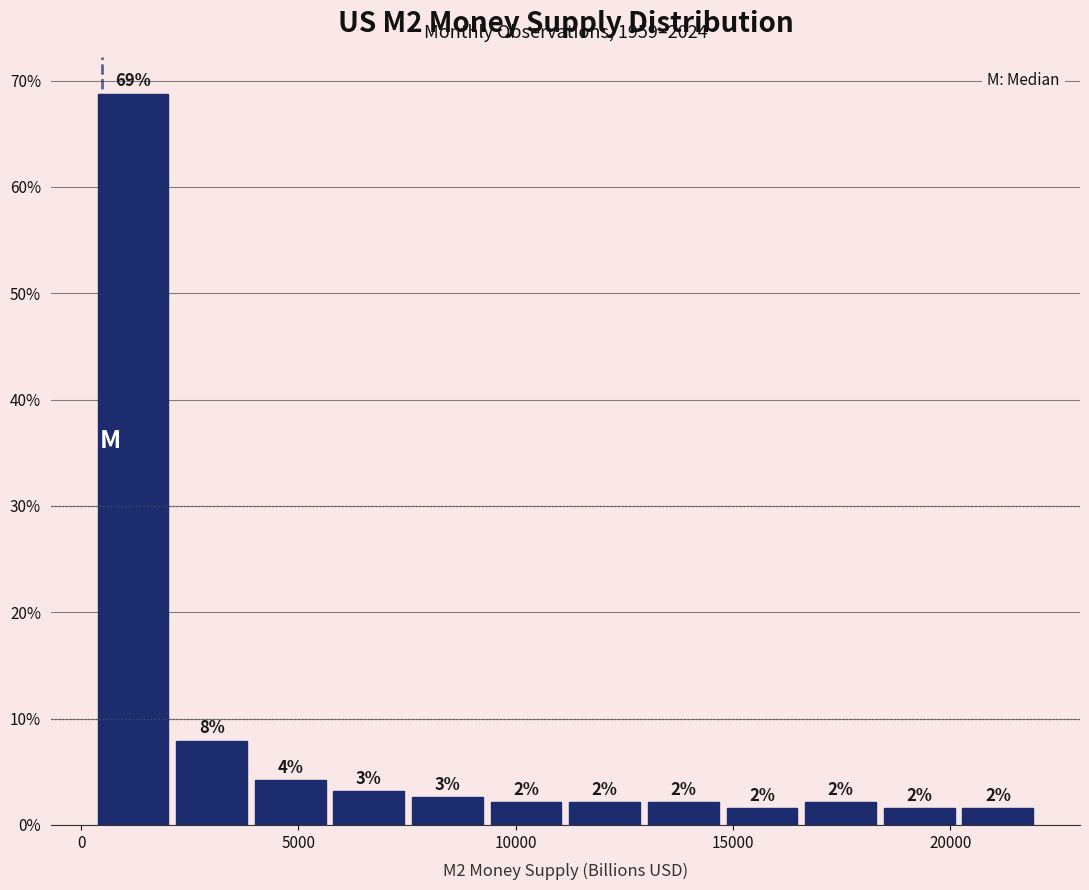

Read against the x-axis, roughly where is the centre of the tallest bar?

1000